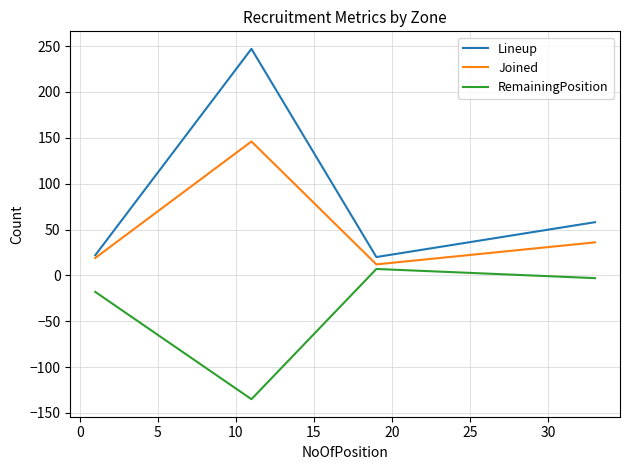

Which series has the widest spread of values?

Lineup